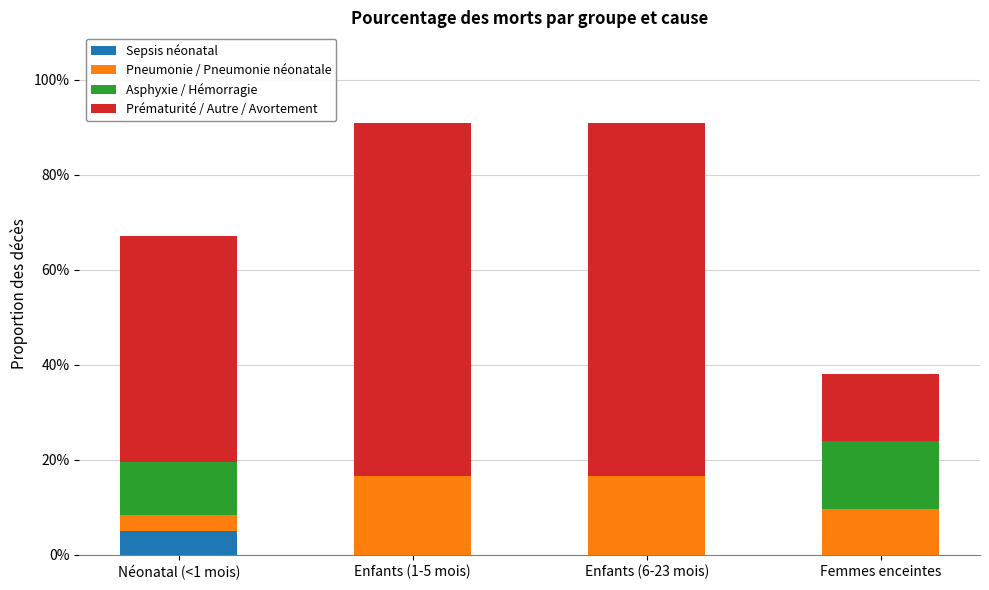

What are all the series names shown in the legend?

Sepsis néonatal, Pneumonie / Pneumonie néonatale, Asphyxie / Hémorragie, Prématurité / Autre / Avortement